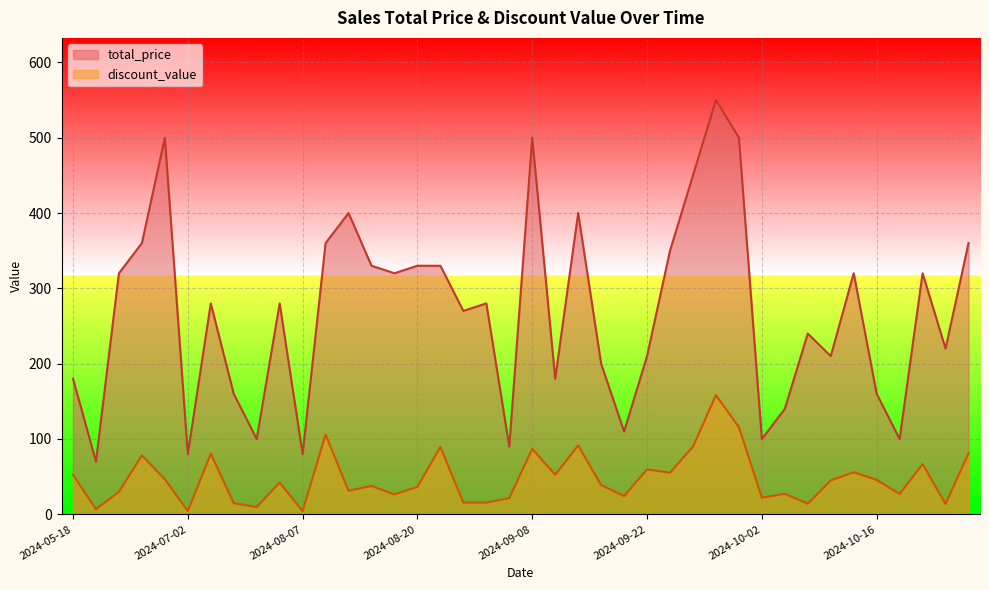

What is the label of the 37th point from the right?

2024-06-22